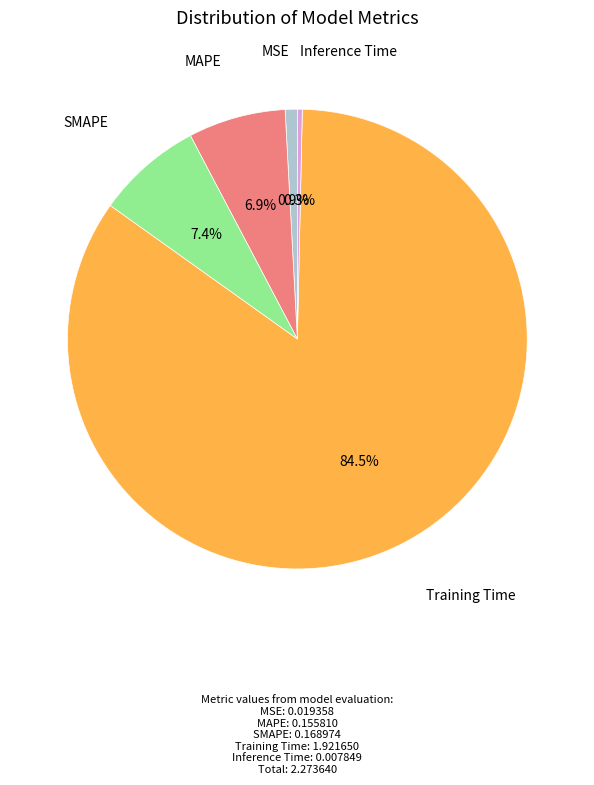

Is it true that Inference Time is 0% of the pie?

True